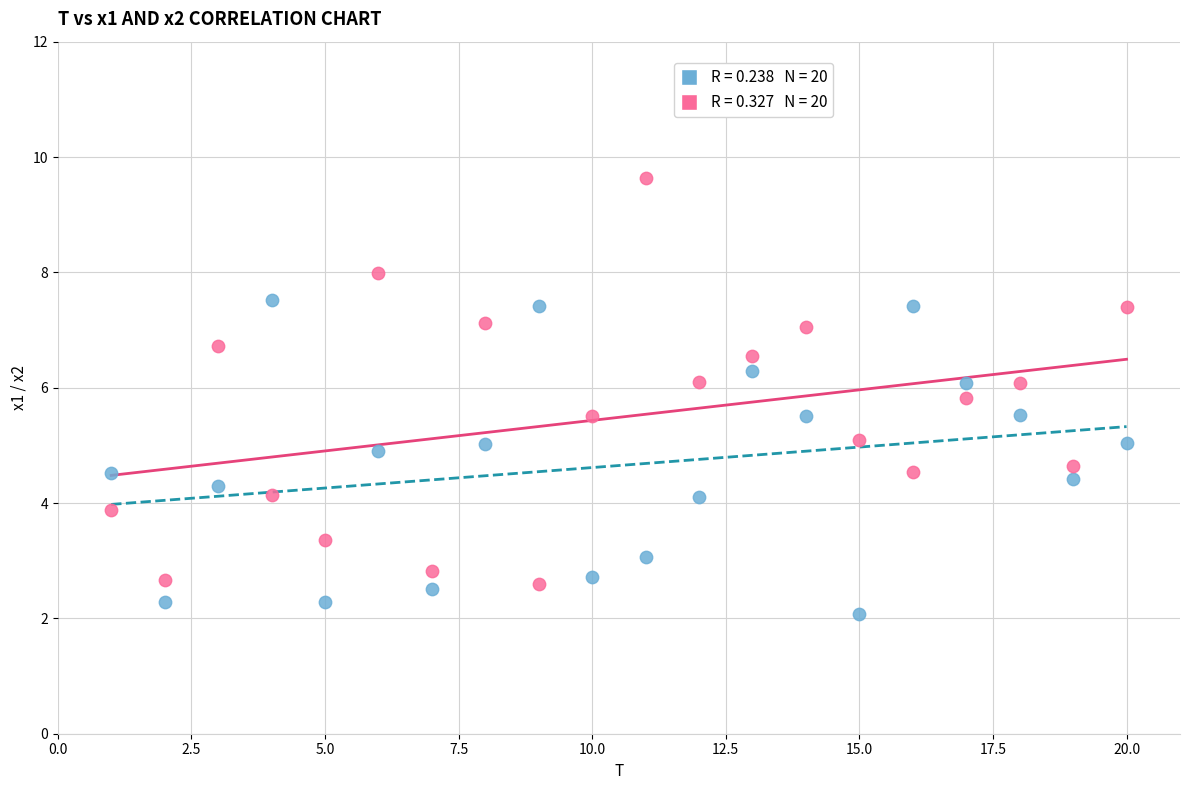

Across all data points, what is the range of X values (max minus min)?

19.0